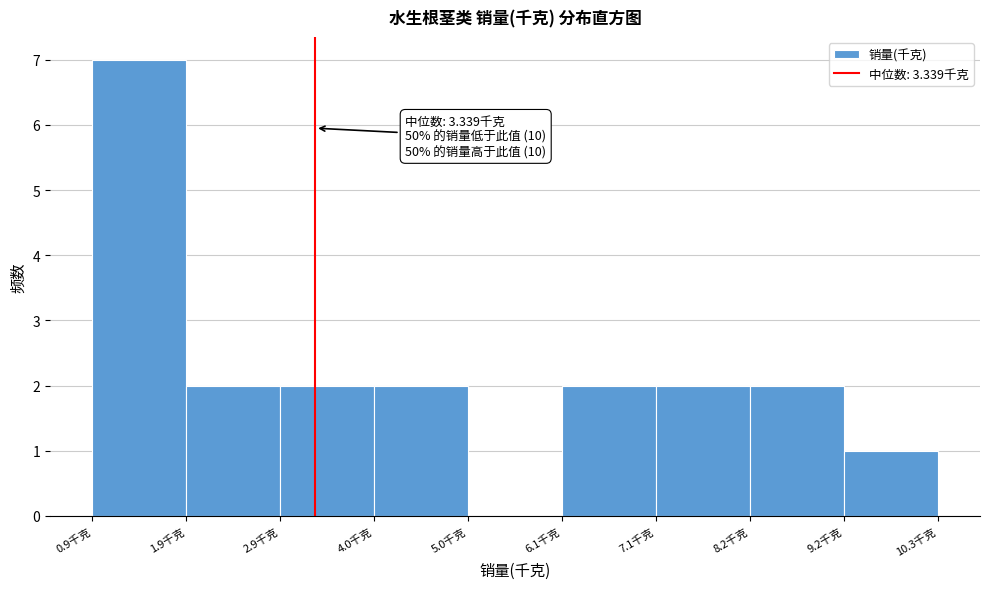

Which range on the x-axis has the tallest bar?

0.8 to 2.0